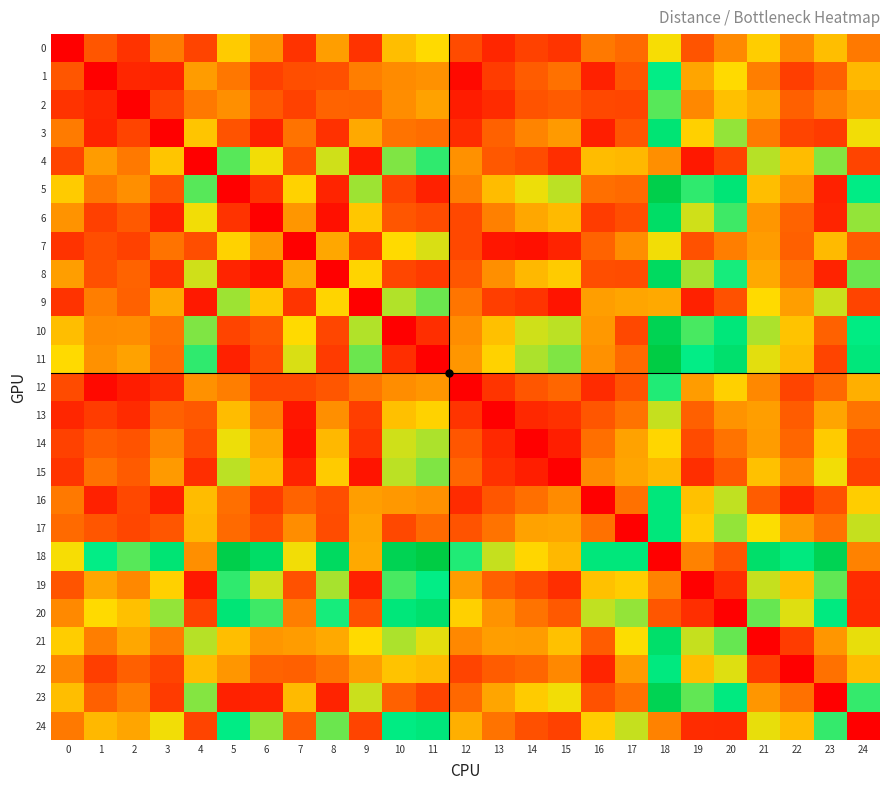

Which series changed the most between 3 and 9?

3